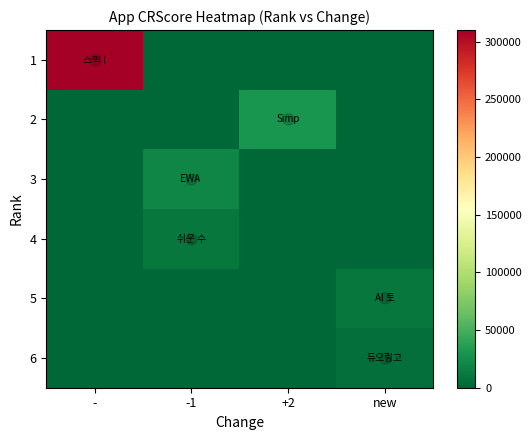

Which category has the lowest value across all series?

-1